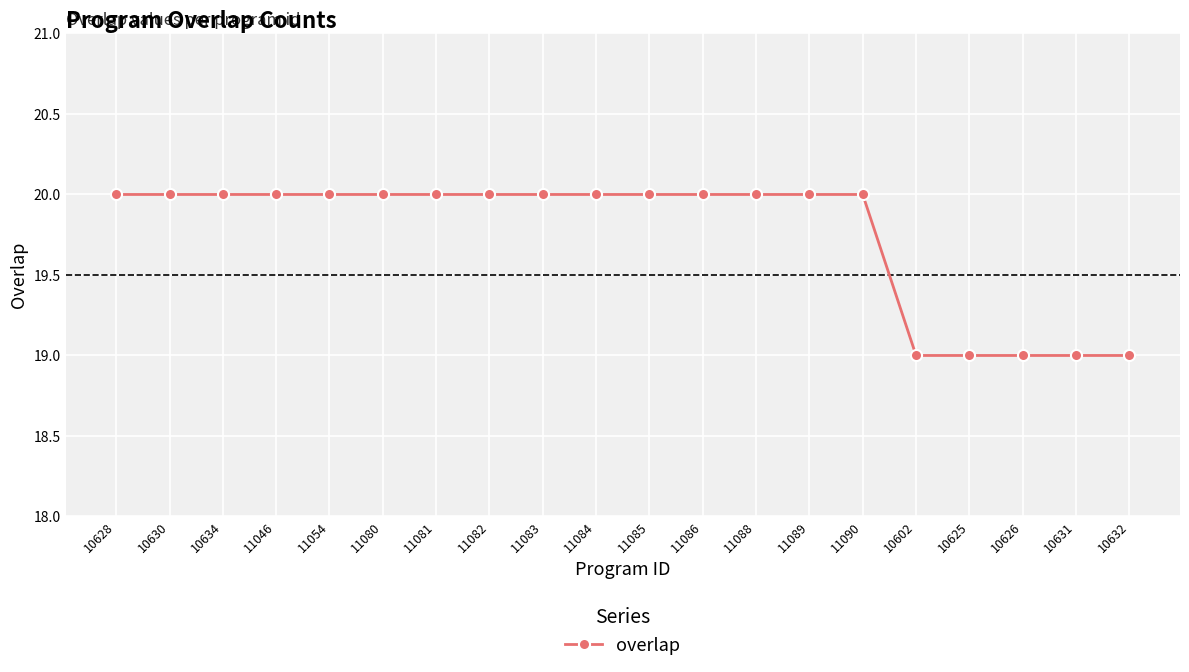

What is the greatest value displayed?

20